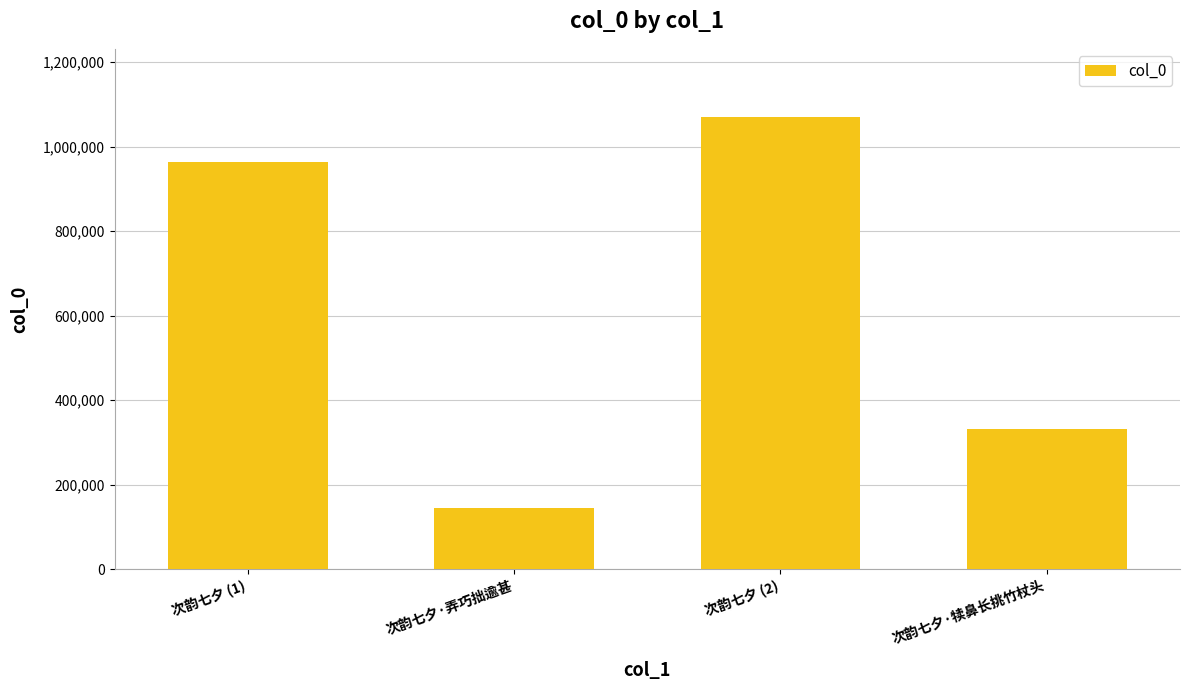

Which has a higher value, 次韵七夕 (2) or 次韵七夕·犊鼻长挑竹杖头?

次韵七夕 (2)